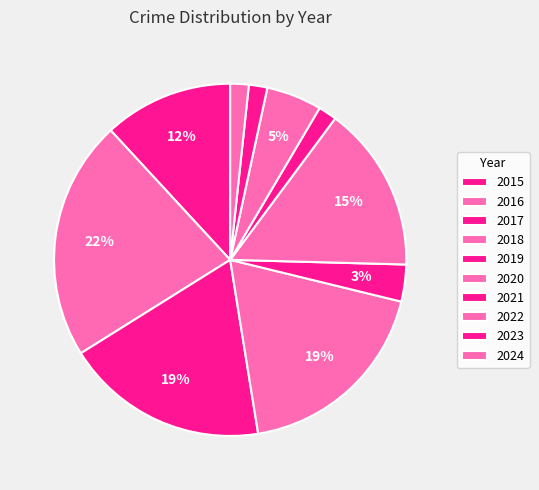

True or false: 2021 accounts for 1% of the total.

False